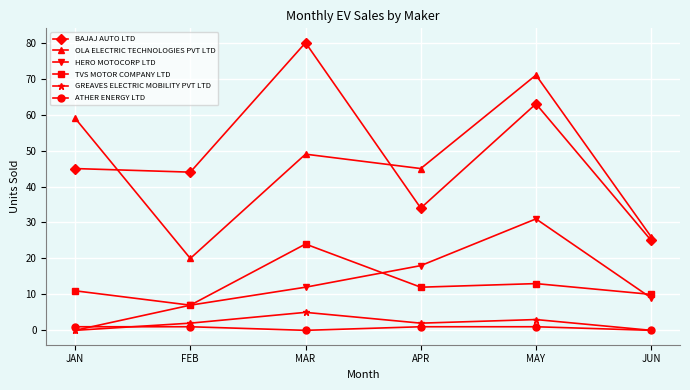

Which series changed the most between JAN and APR?

HERO MOTOCORP LTD